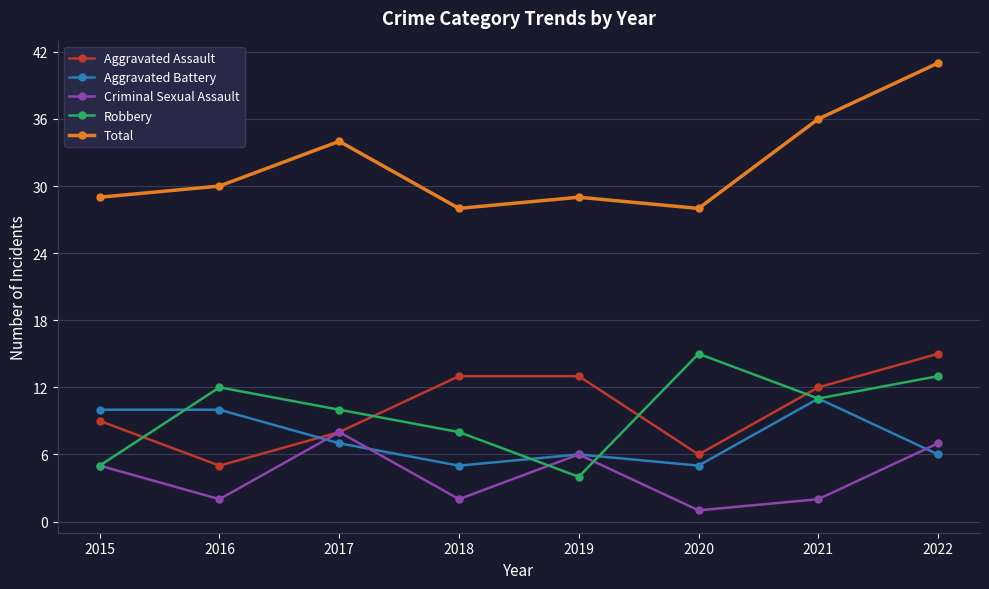

In Criminal Sexual Assault, how many points are lower than both neighbors (excluding endpoints)?

3